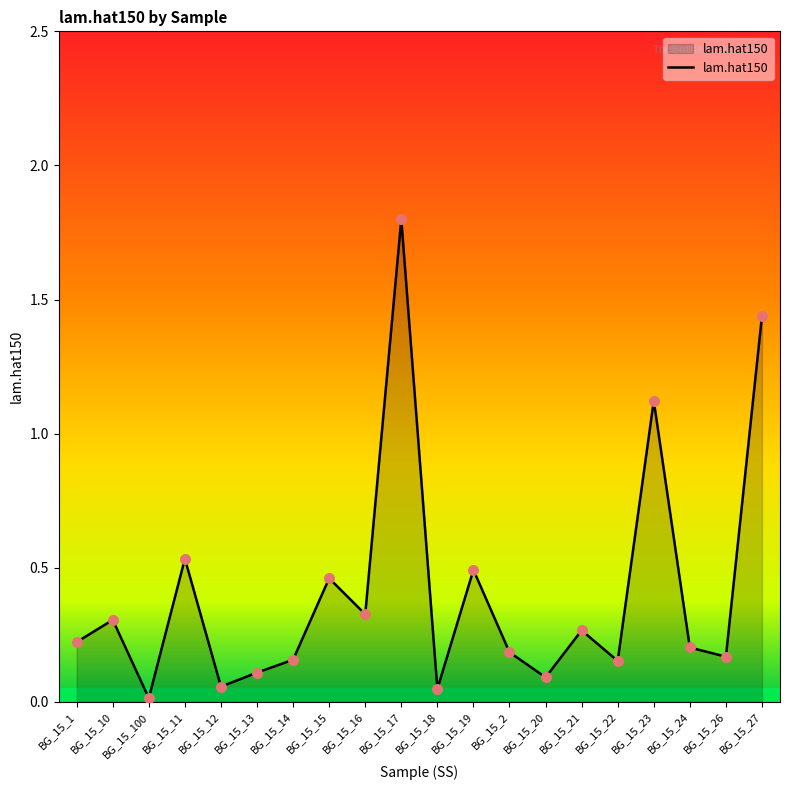

What is the change in value from BG_15_18 to BG_15_23?

+1.1